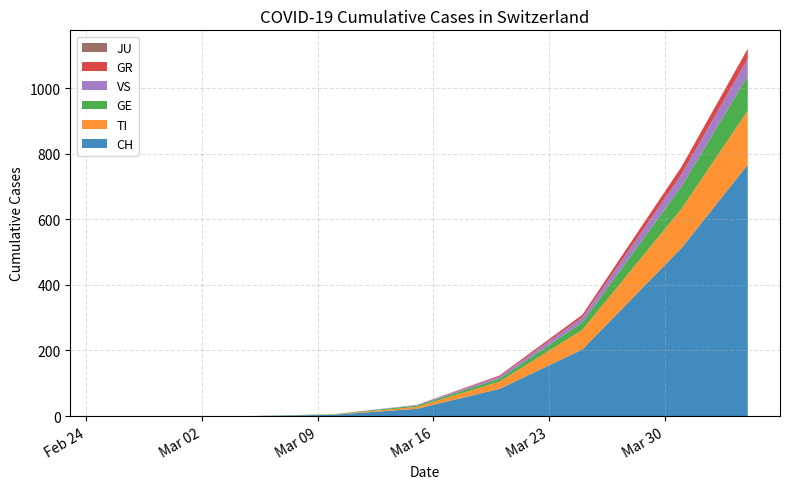

What is the maximum value for CH?

767